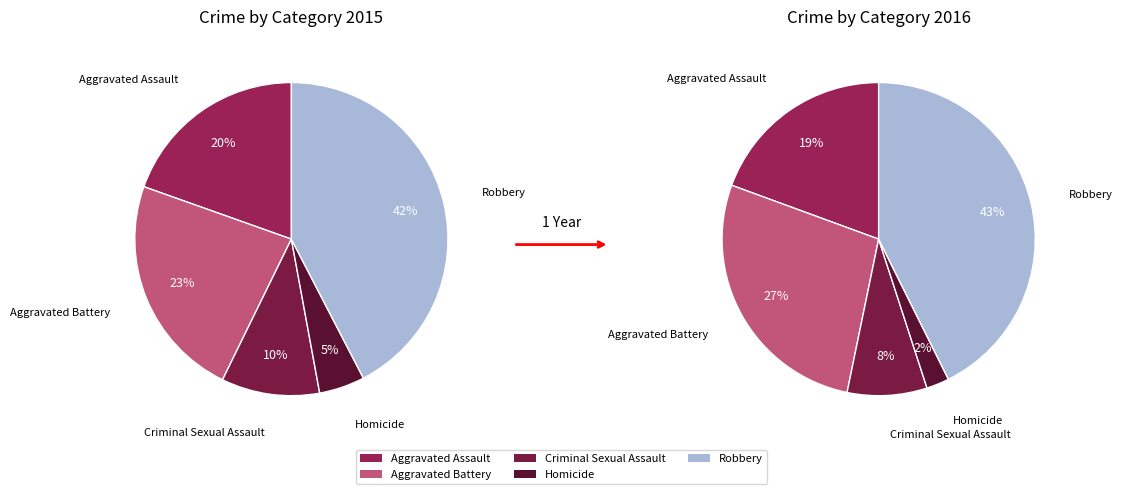

Between Criminal Sexual Assault and Aggravated Assault, which is larger?

Aggravated Assault